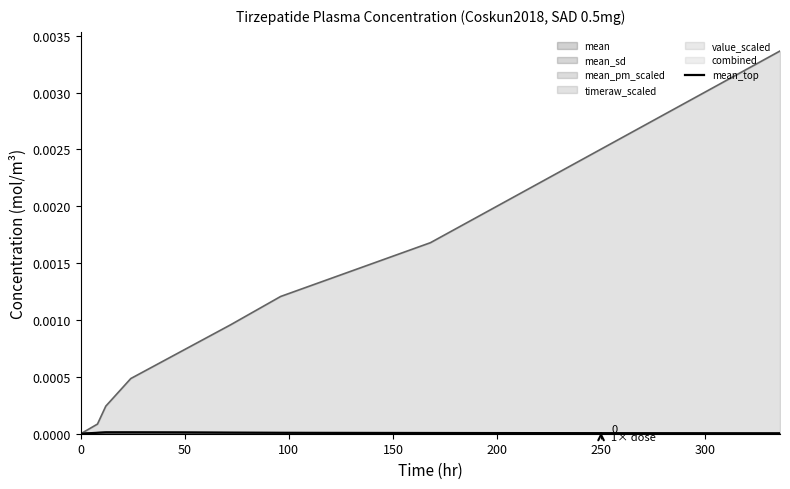

How many data points in mean are above 0?

8